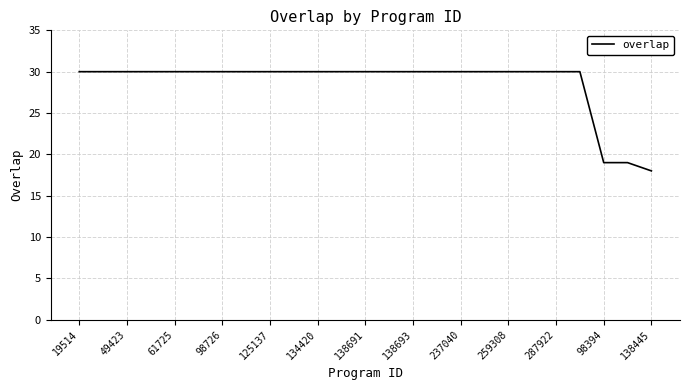

What is the maximum value shown in the chart?

30